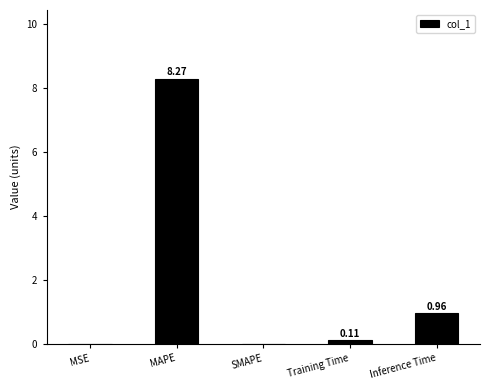

What is the change in value from SMAPE to Inference Time?

+1.0